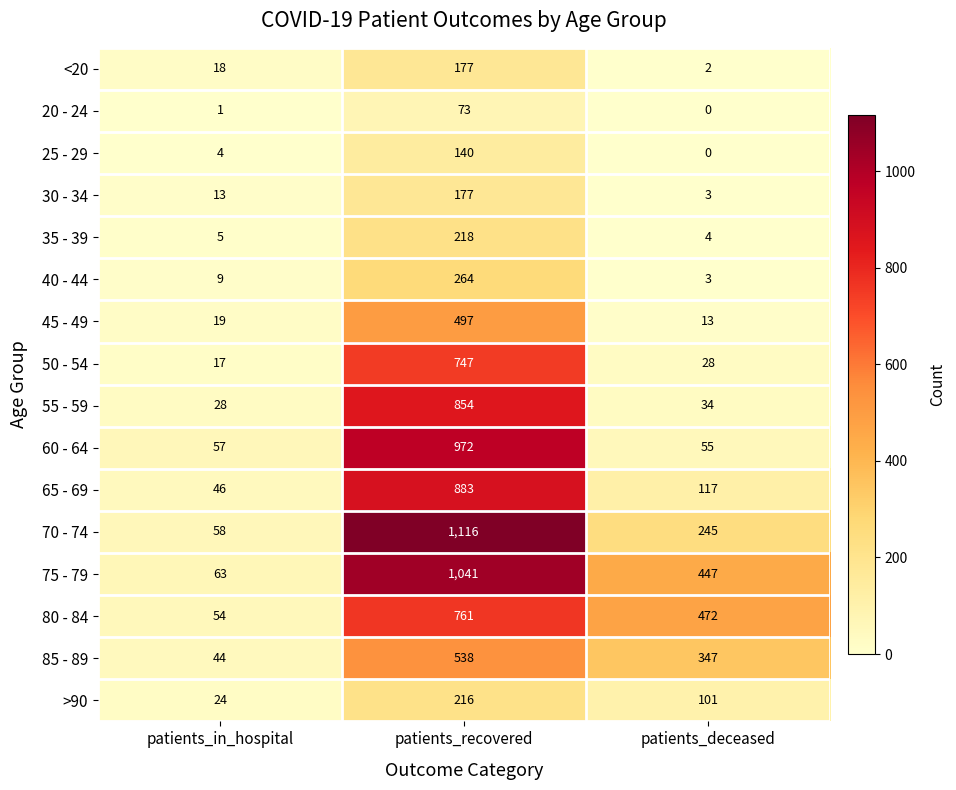

The 85 - 89 series shows 538 at patients_recovered. True or false?

True